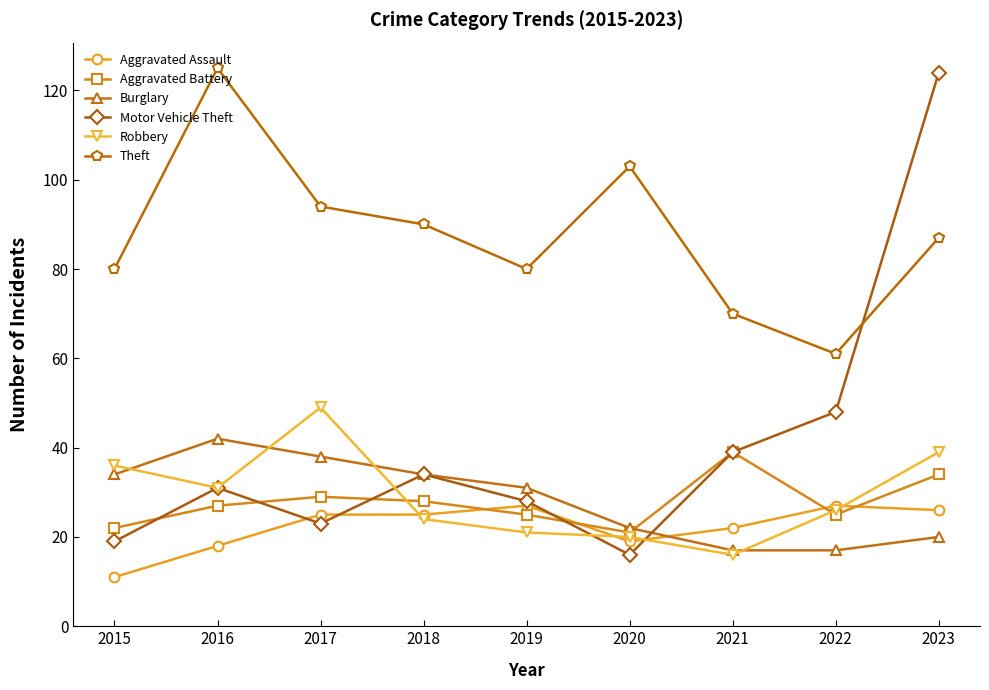

Which series ends up on top after the final intersection of Aggravated Assault and Robbery?

Robbery